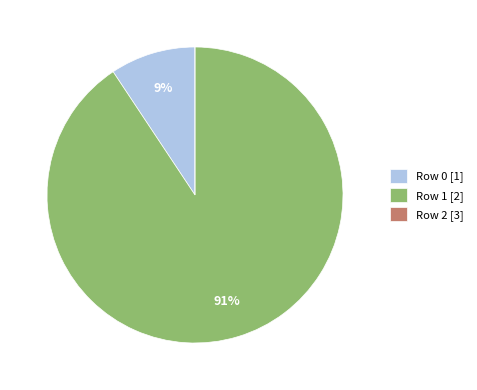

Is it true that Row 0 is 22% of the pie?

False